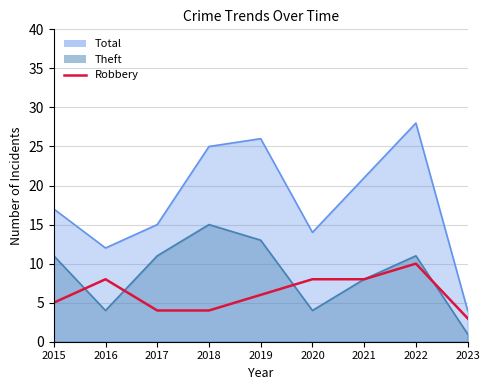

Rank the categories by value from highest to lowest.

2022, 2016, 2020, 2021, 2019, 2015, 2017, 2018, 2023